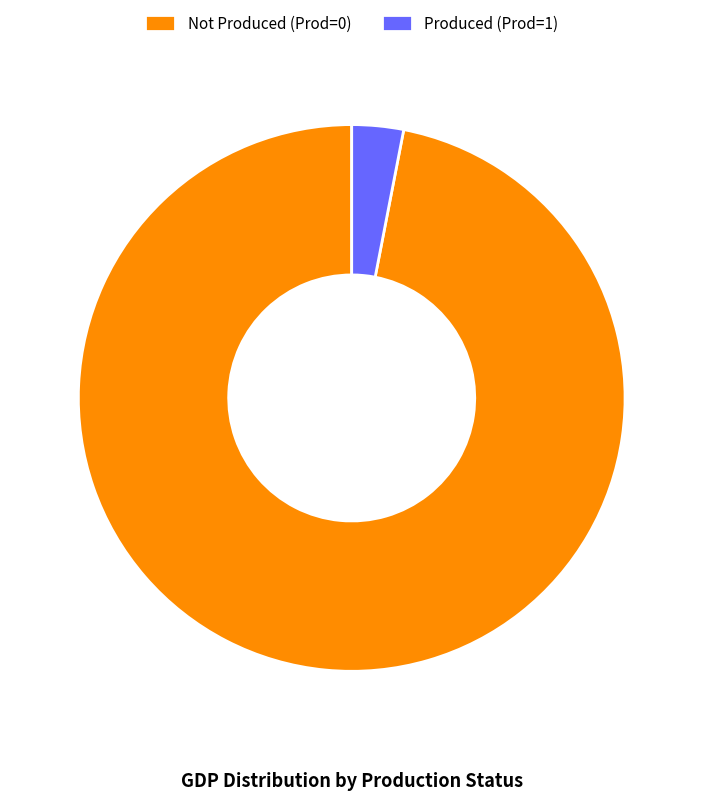

How many segments does this pie chart have?

2